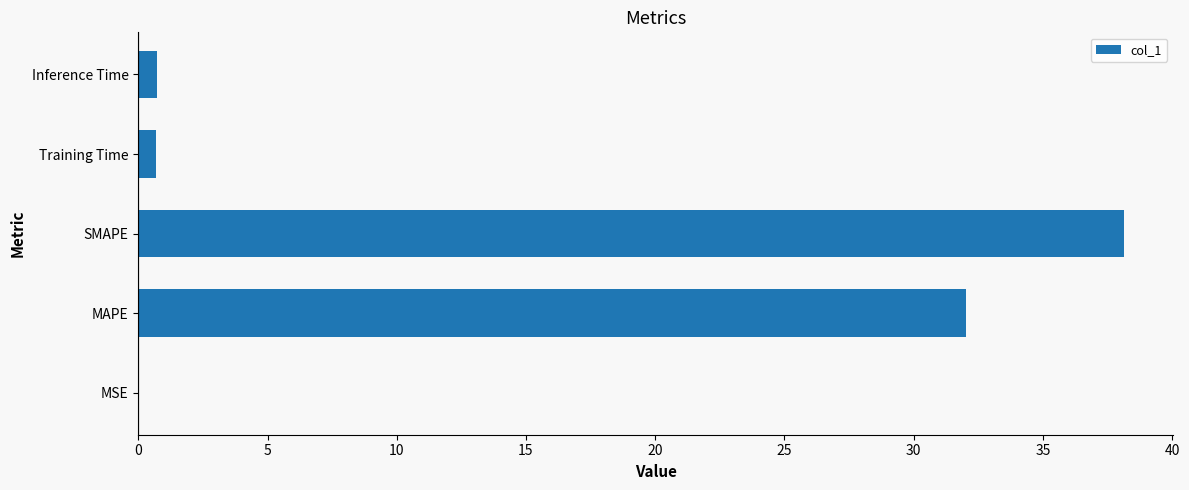

At which label is the value closest to 19?

MAPE